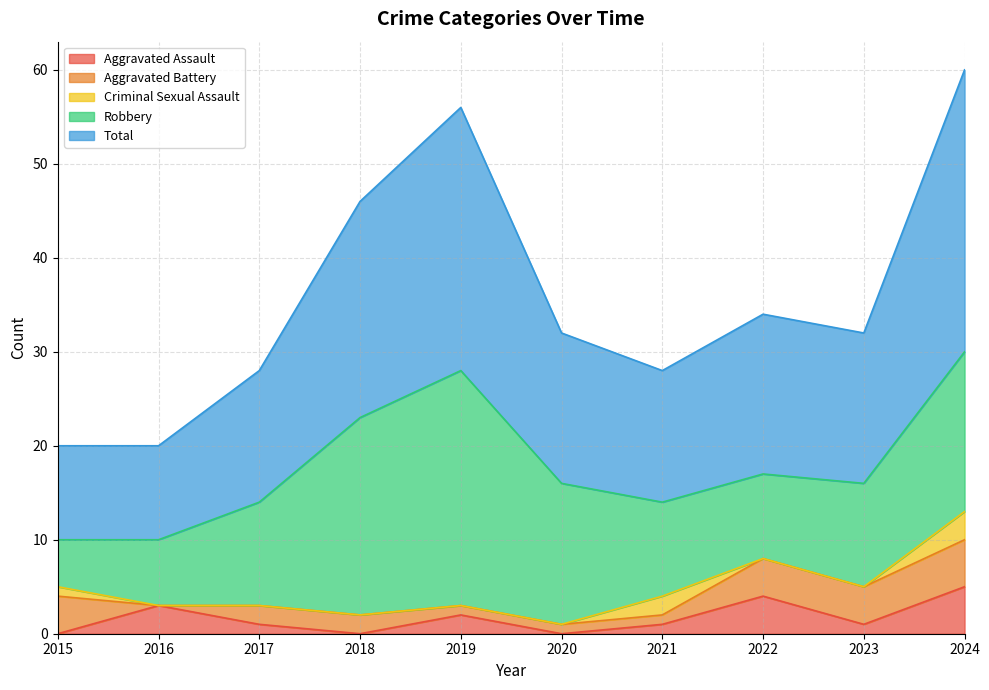

What is the difference between the Aggravated Assault values at 2020 and 2021?

1